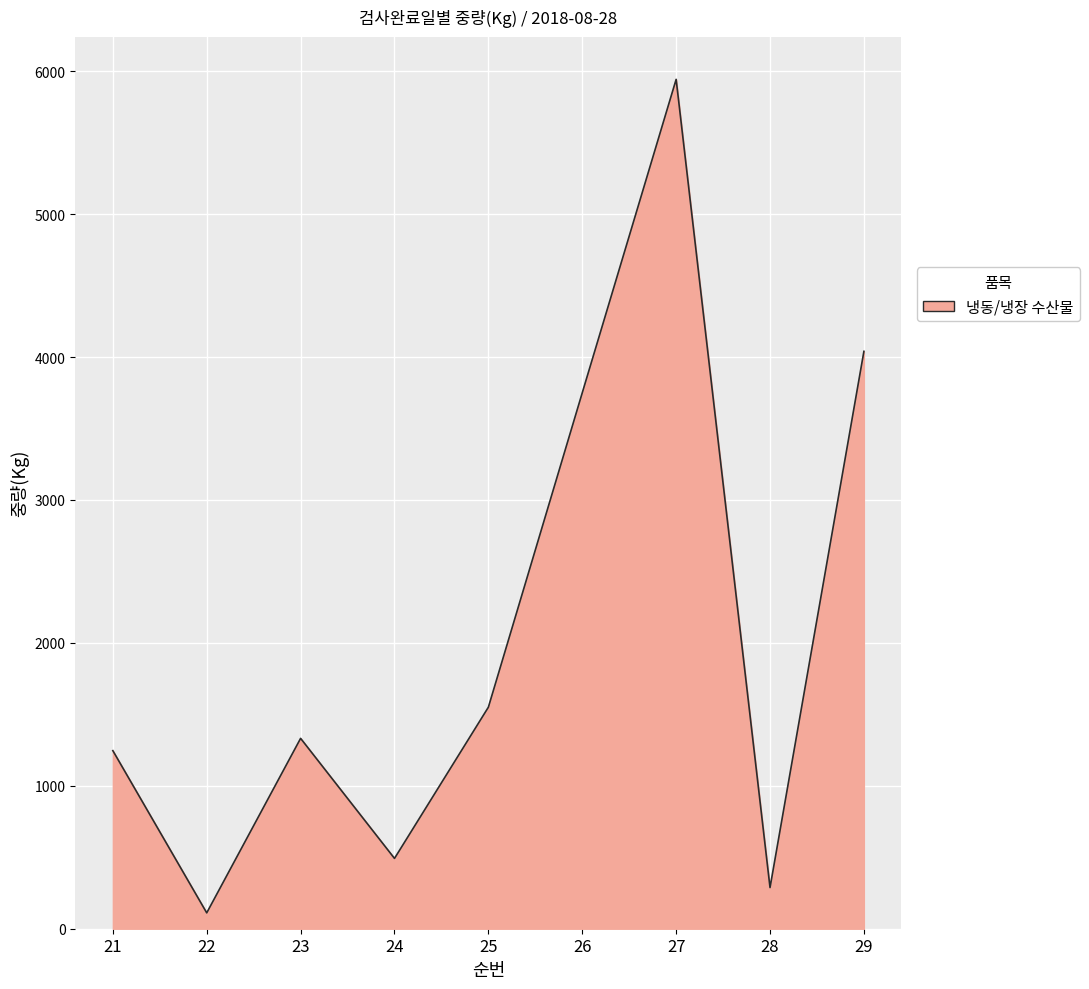

What is the ratio of the value at 27 to the value at 24?

12.1